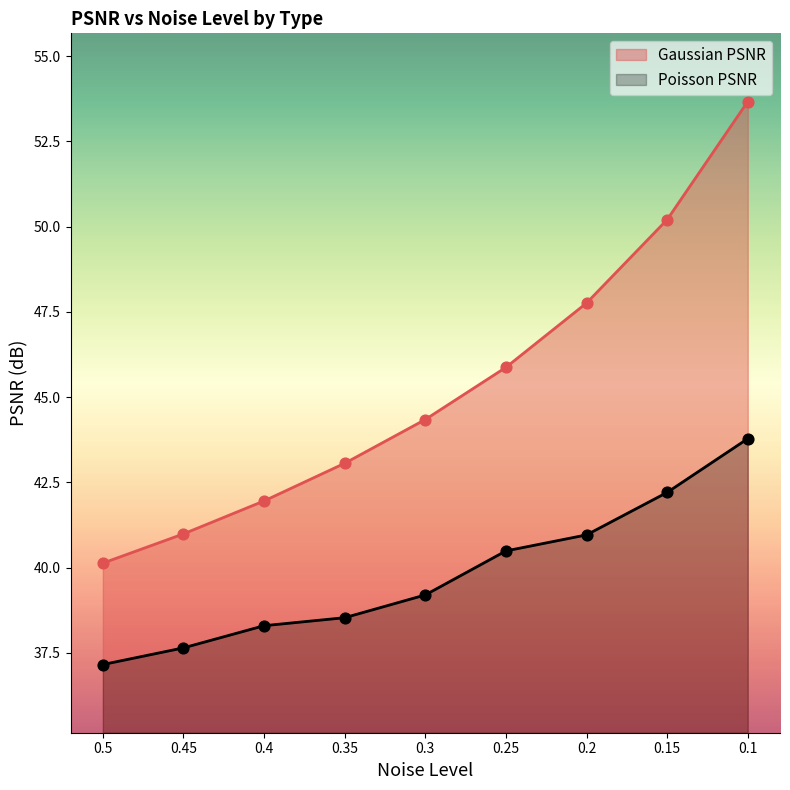

Is the value of Gaussian PSNR at 0.35 greater than the value of Poisson PSNR at 0.2?

Yes